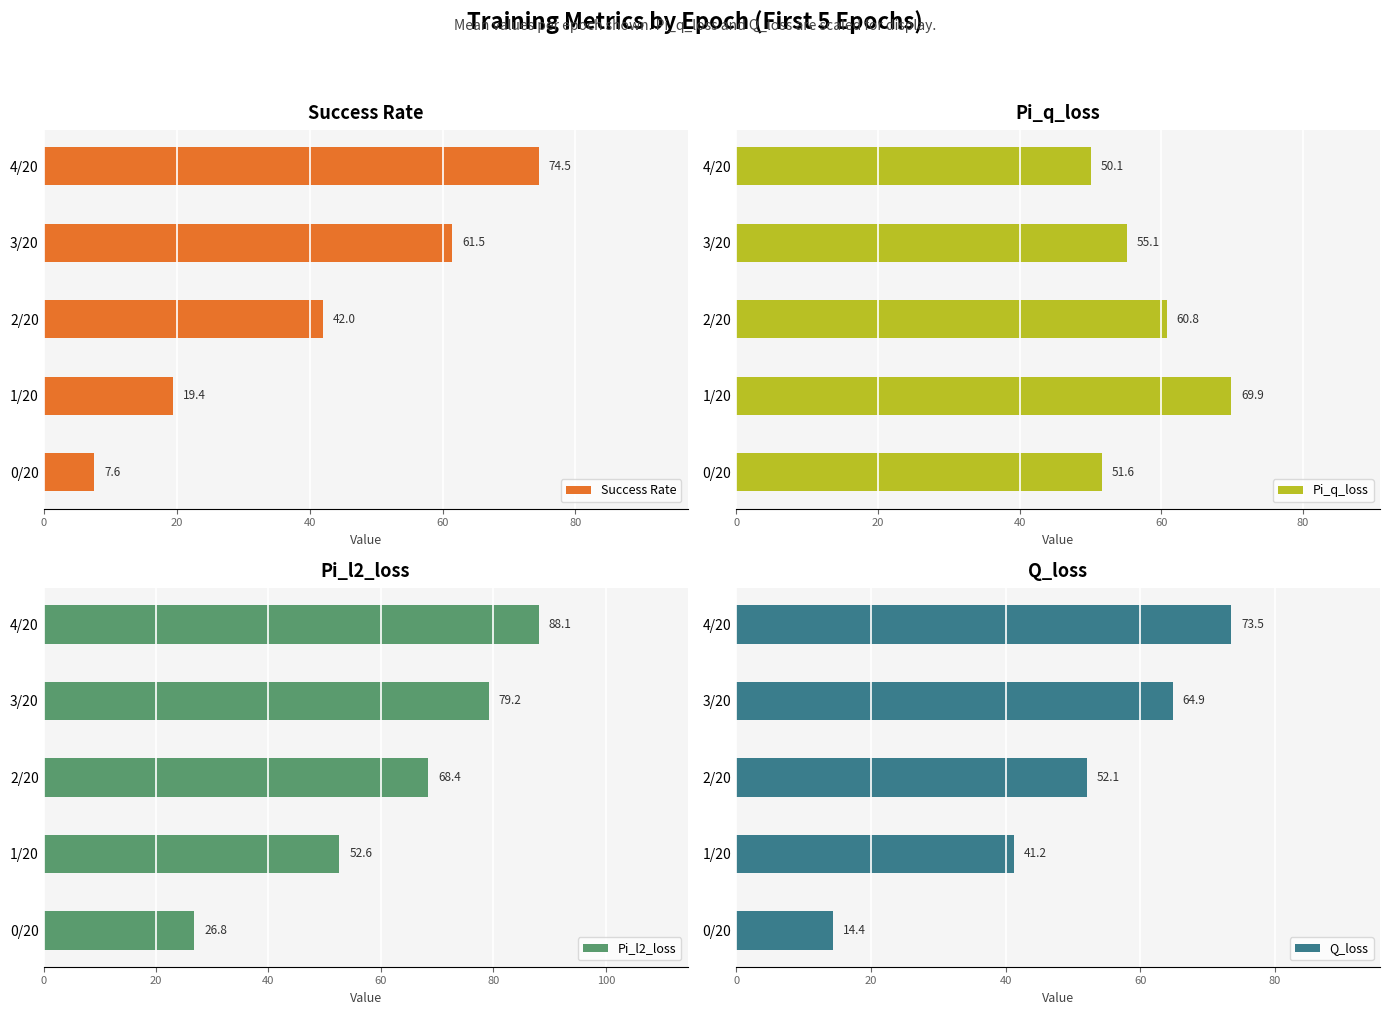

What is the difference between the second highest and second lowest values in the Q_loss series?

23.6